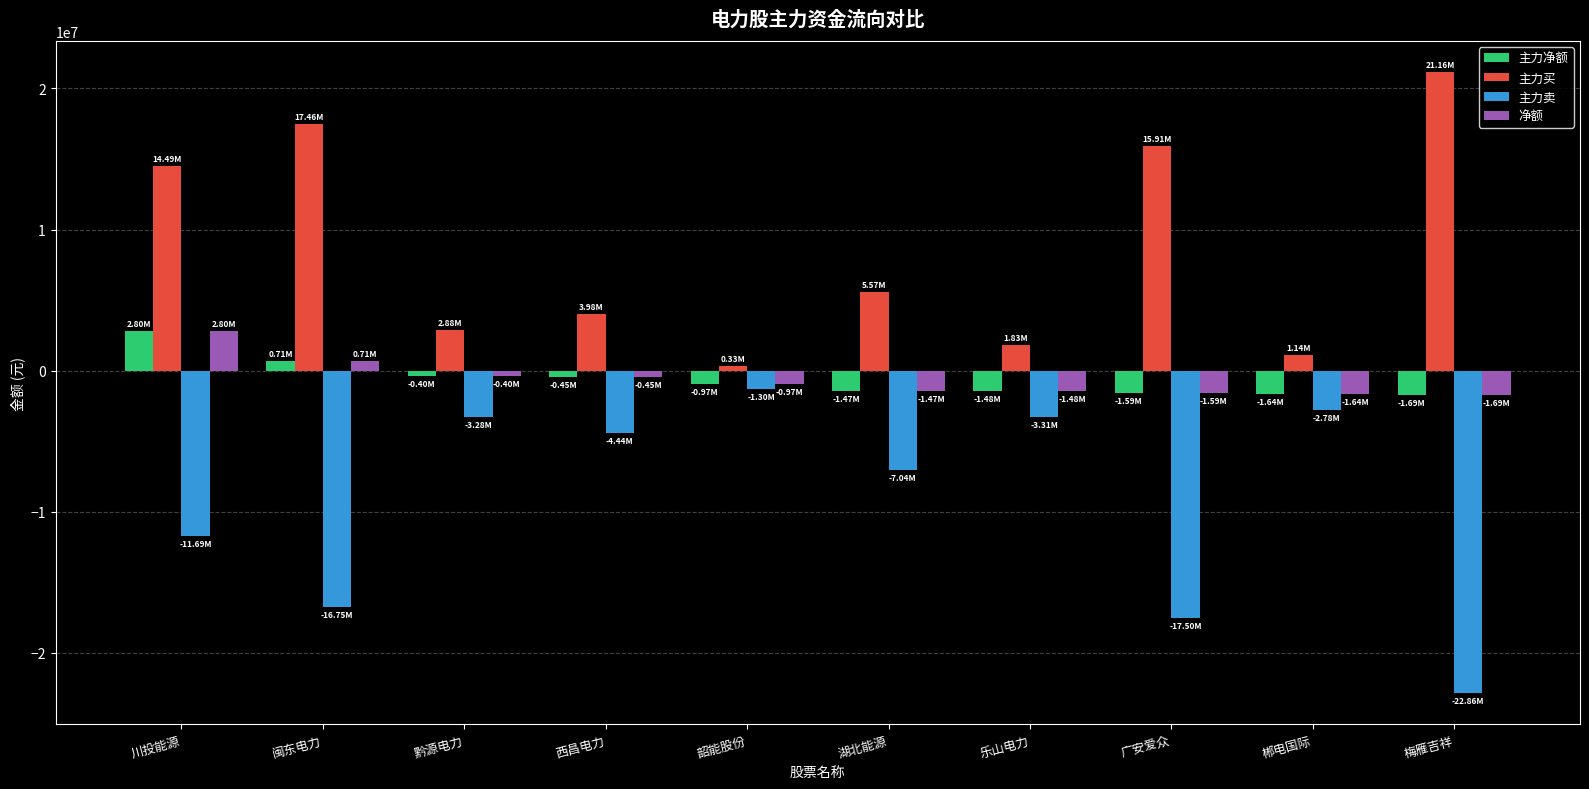

True or false: 主力净额 has a value of -1635057 at 郴电国际.

True